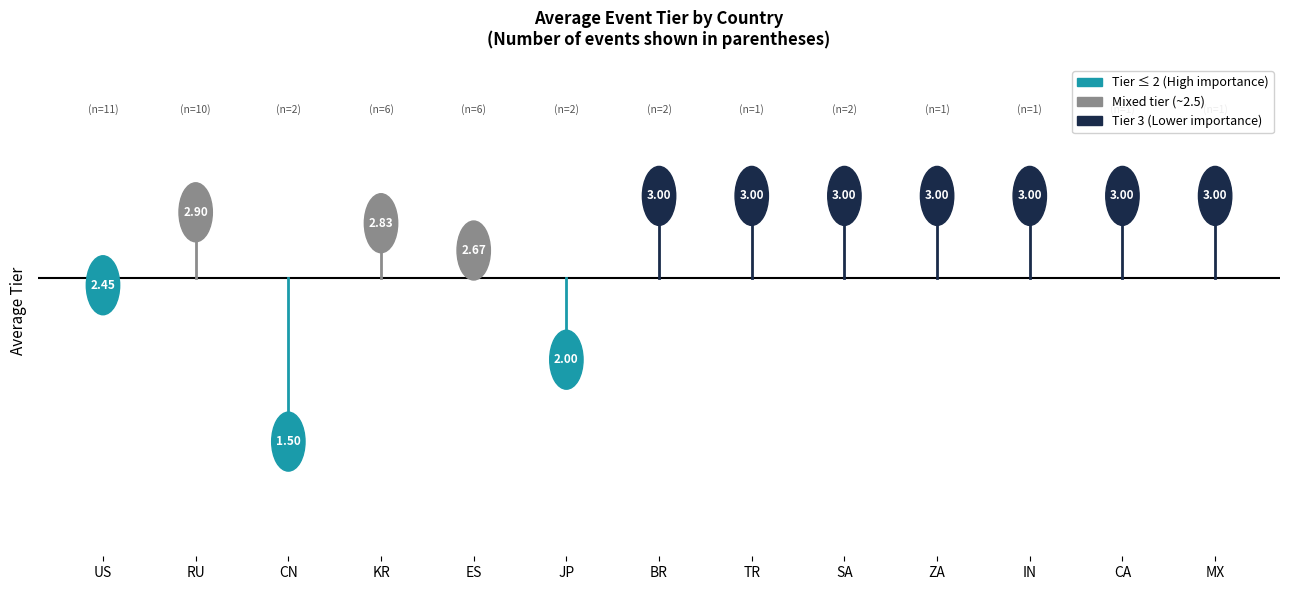

True or false: there are more than 1 points higher than both neighbors.

False